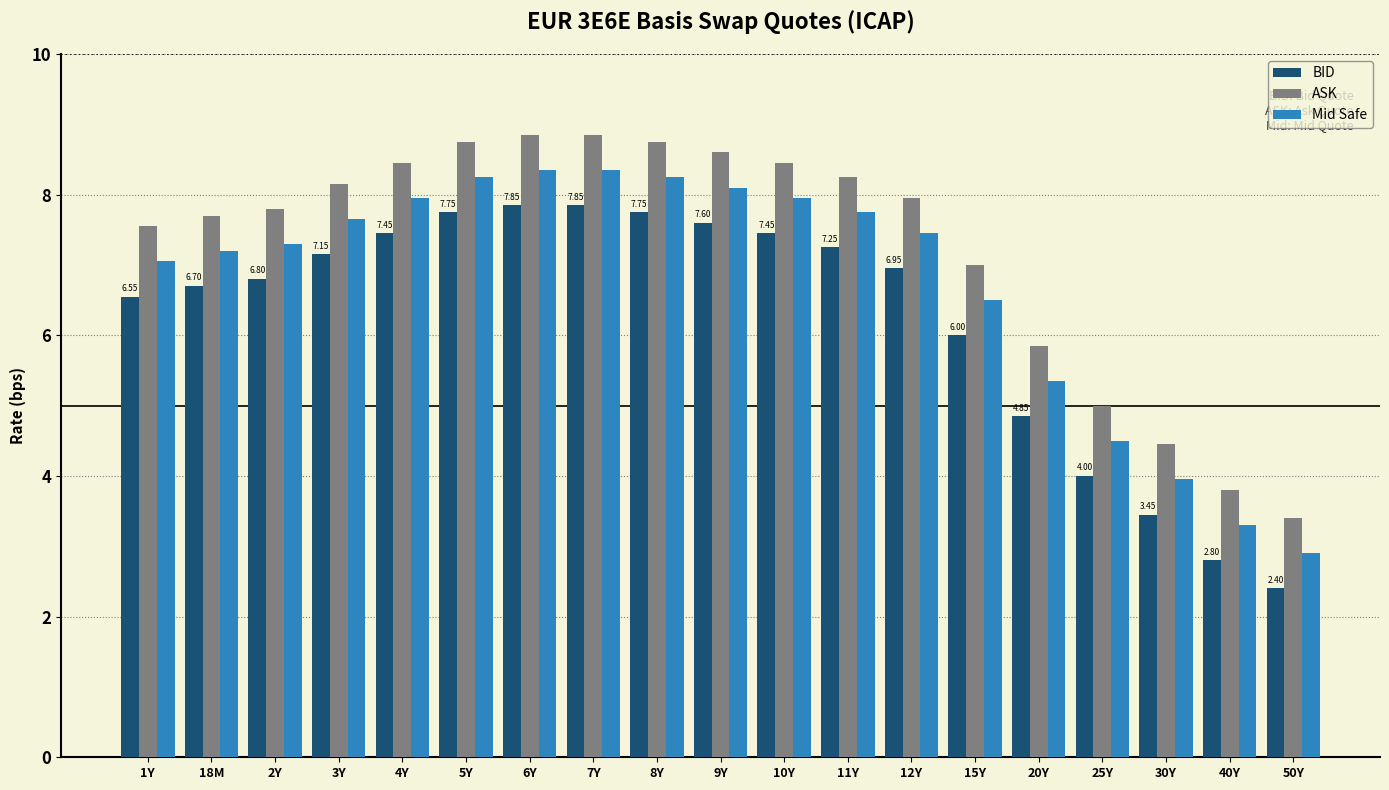

How many bars are there in total?

57